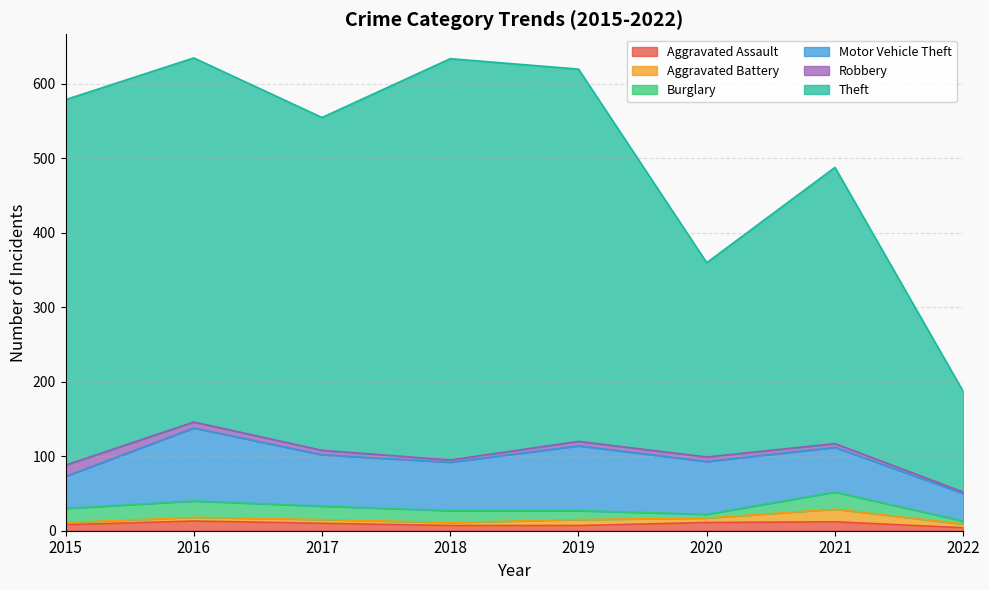

At how many categories does at least one series exceed 246?

7